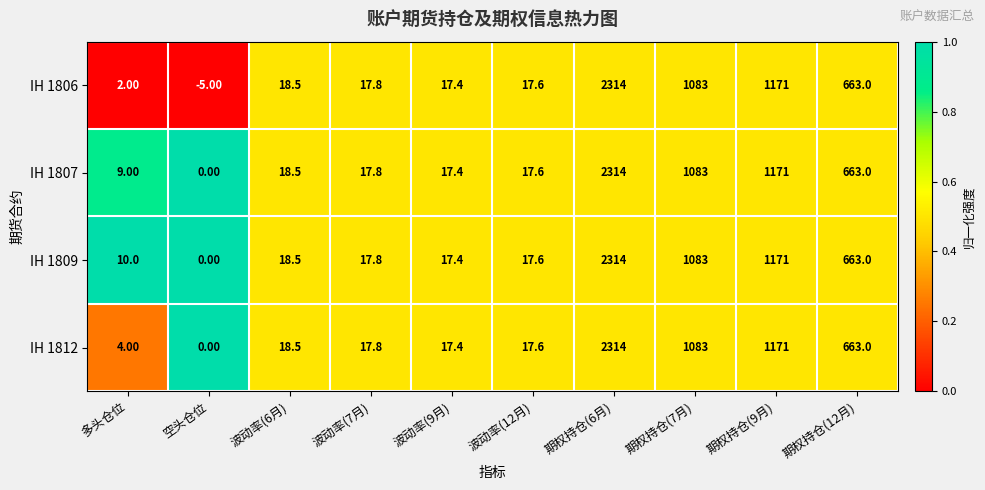

At which category does the chart reach its minimum across all series?

空头仓位